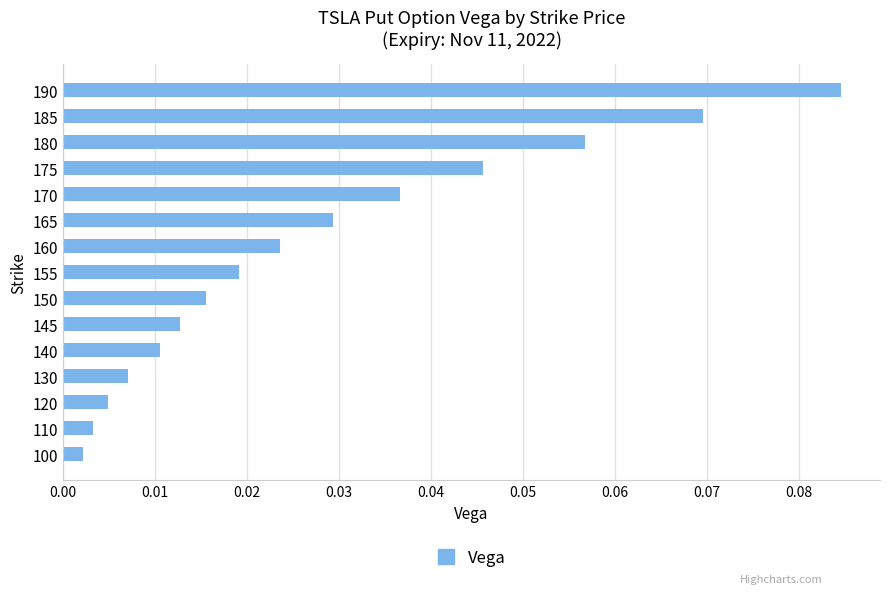

Rank the categories by value from lowest to highest.

100, 110, 120, 130, 140, 145, 150, 155, 160, 165, 170, 175, 180, 185, 190